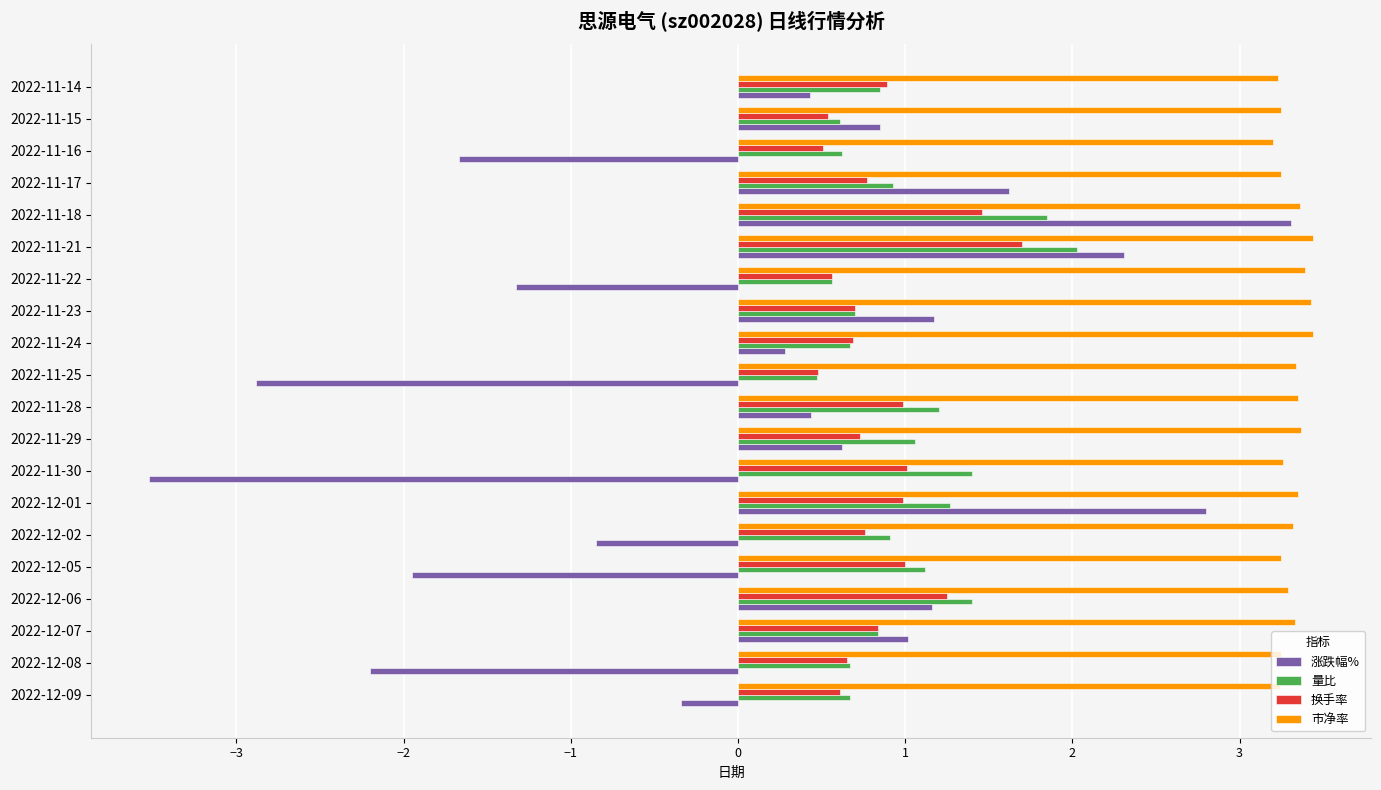

At how many categories does at least one series exceed -1?

20